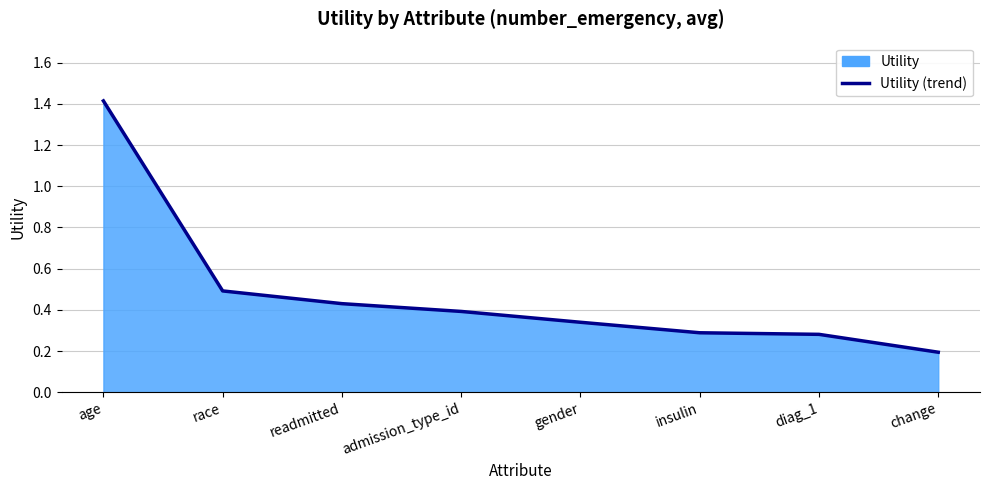

Reading left to right, transcribe all the data shown in this chart.

age=1.4	race=0.5	readmitted=0.4	admission_type_id=0.4	gender=0.3	insulin=0.3	diag_1=0.3	change=0.2